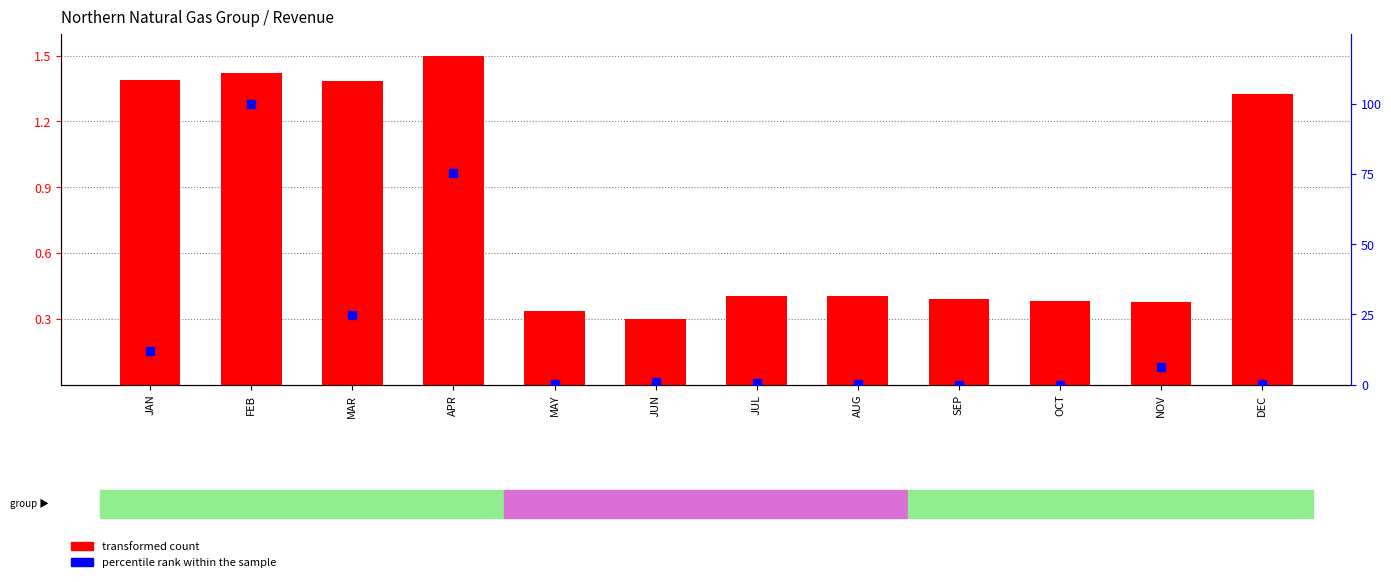

Which series contains the lowest Y value?

percentile rank within the sample